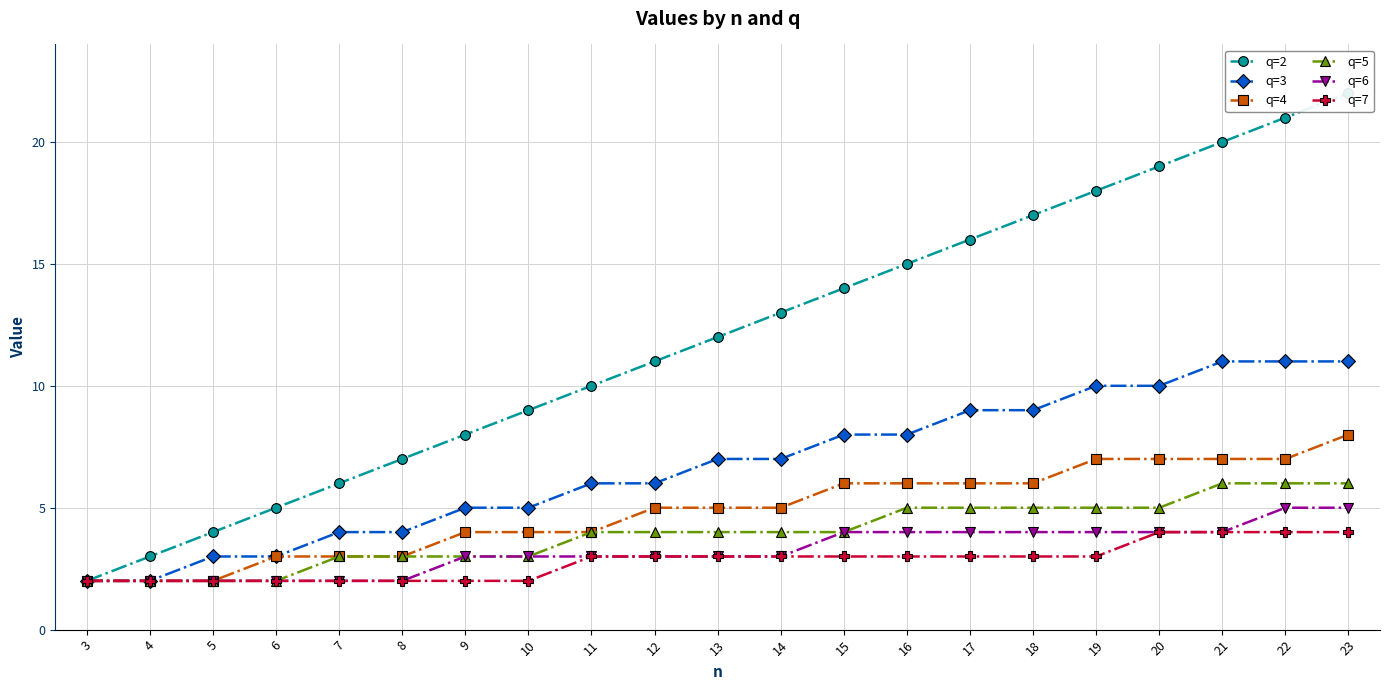

True or false: q=2 has a value of 1 at 7.

False